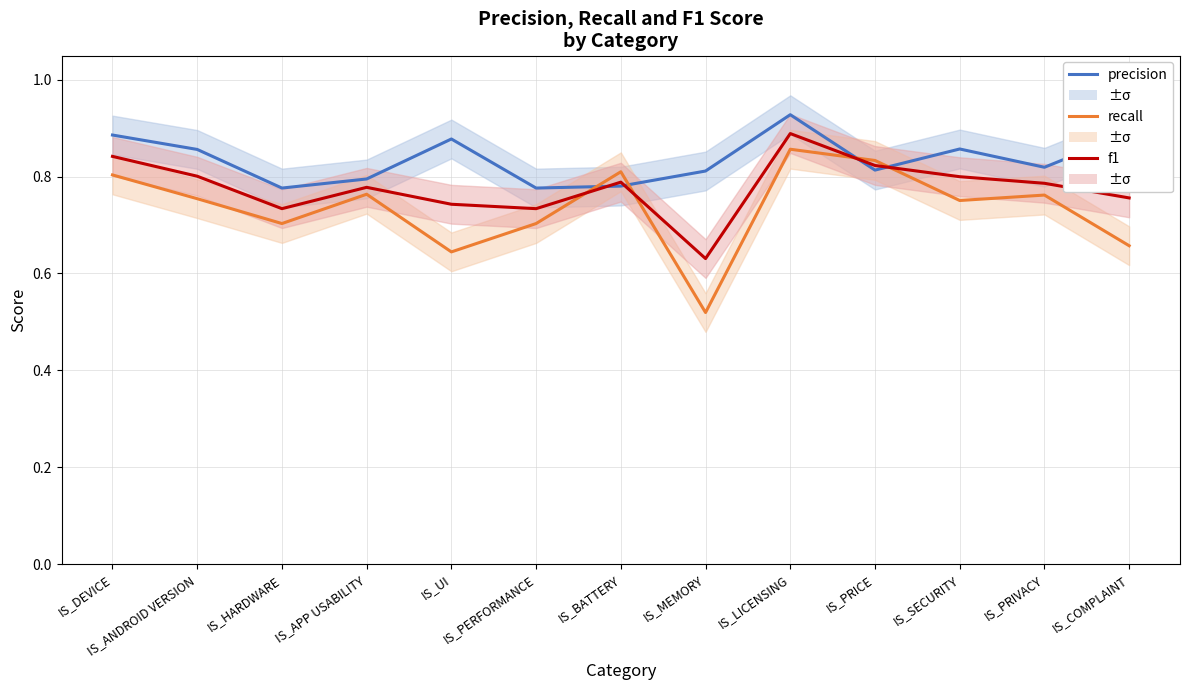

True or false: f1 has more than 2 points higher than both neighbors.

True